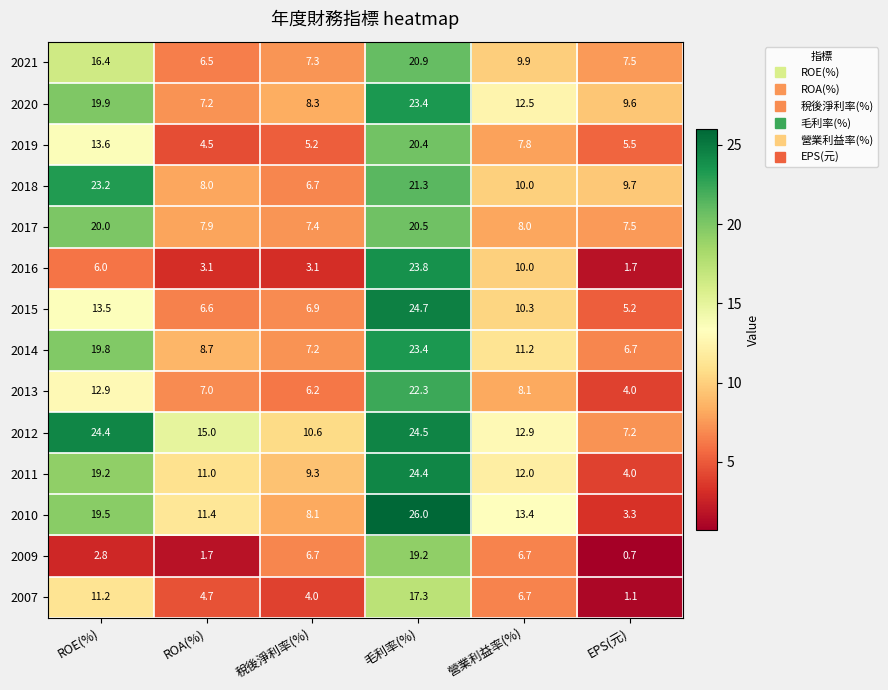

At how many categories does at least one series exceed 5?

6